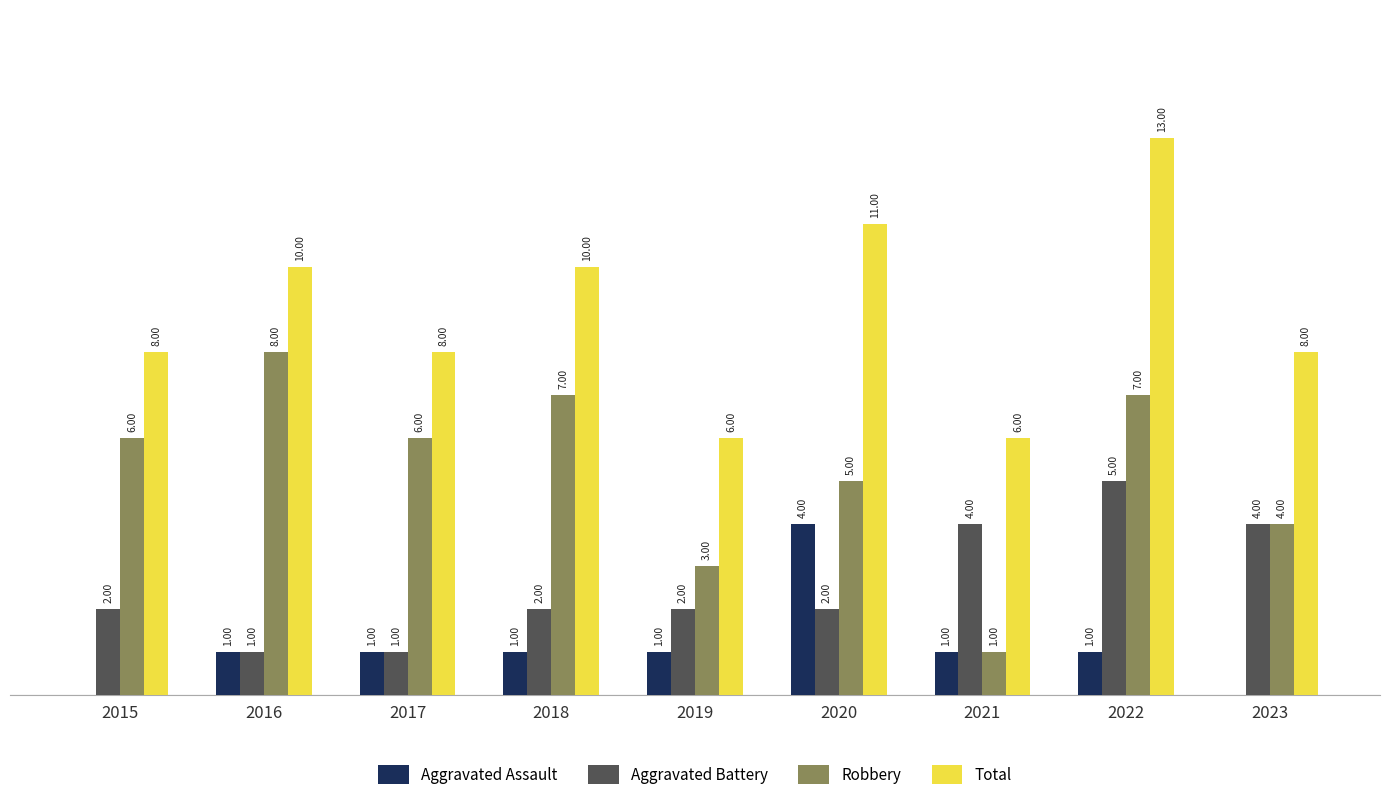

Which series has the largest total across all categories?

Total